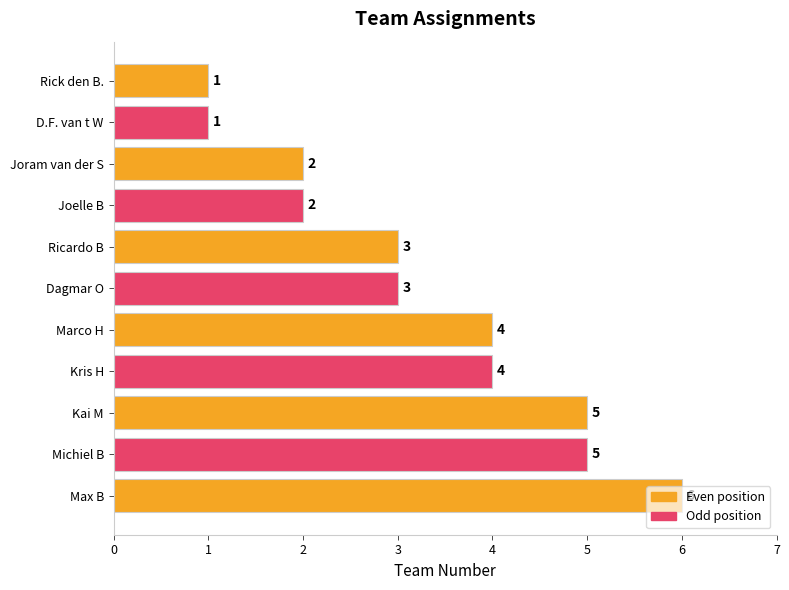

Is it true that the value at Kris H is 7?

False